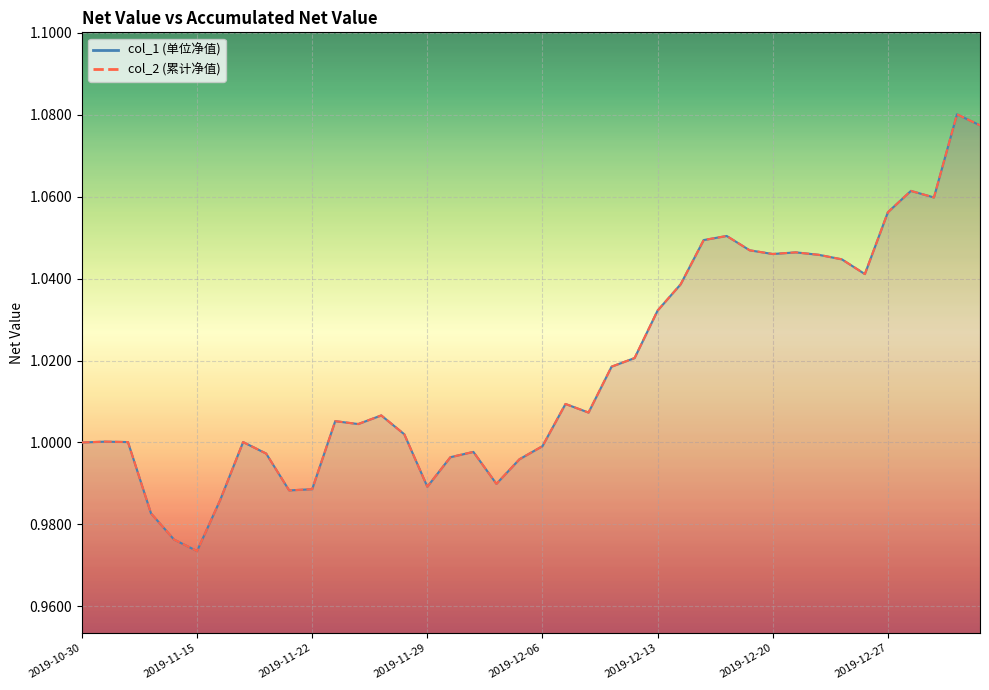

Which category has the highest value in the col_2 series?

2020-01-02